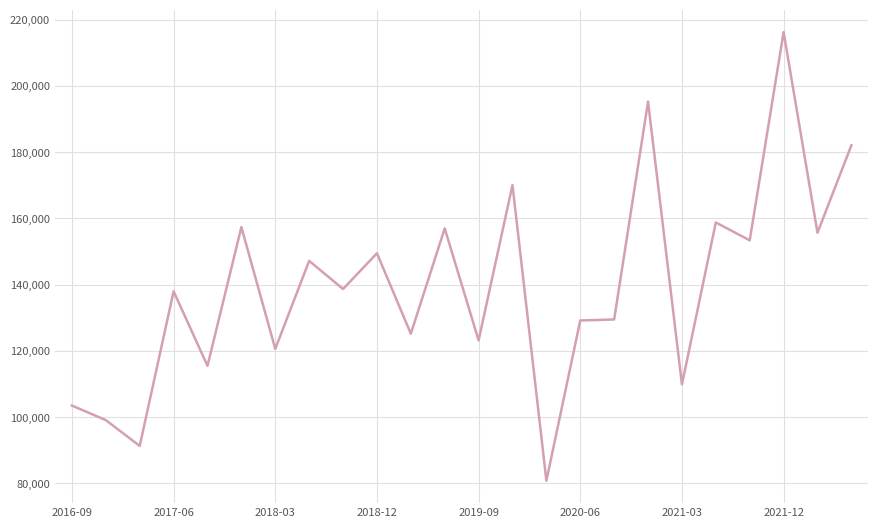

What is the smallest value displayed?

80800